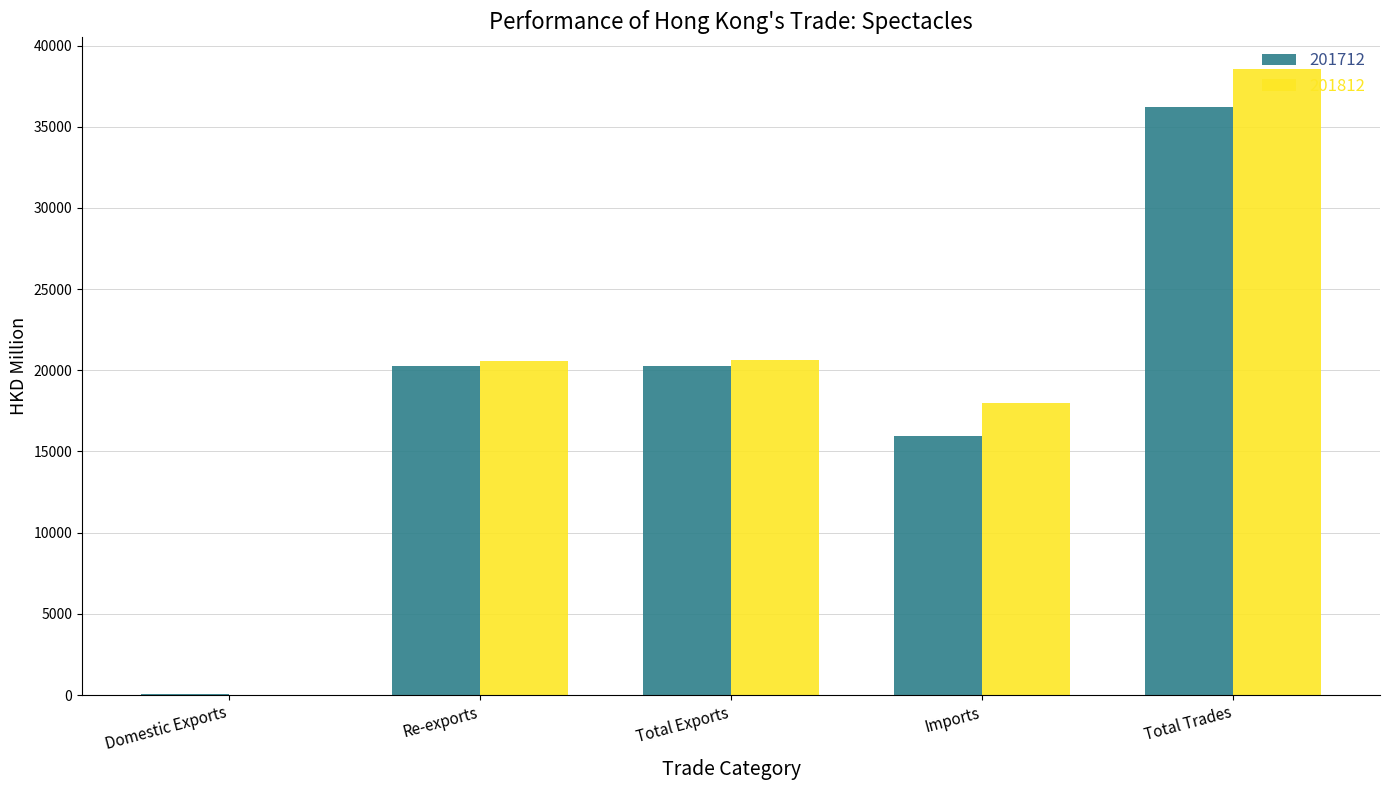

How many data points in 201812 are above 20580?

3